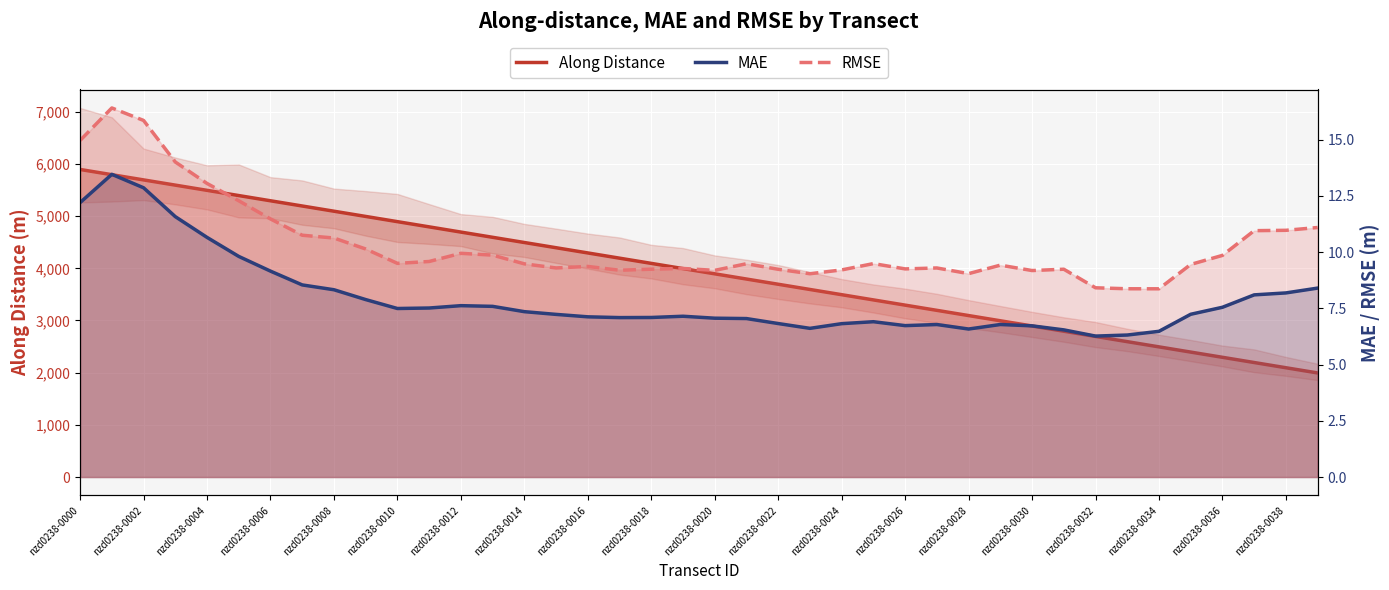

Which has a higher value, 36 or 23?

23